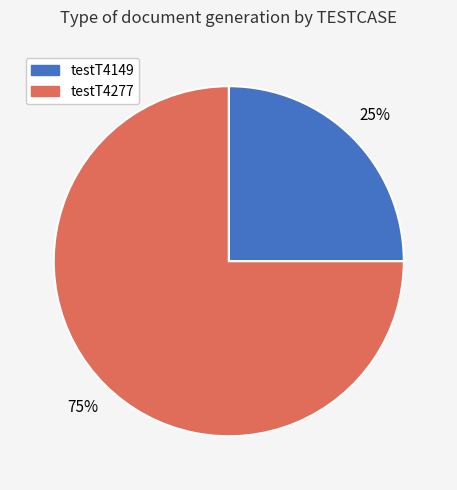

True or false: testT4149 accounts for 15% of the total.

False